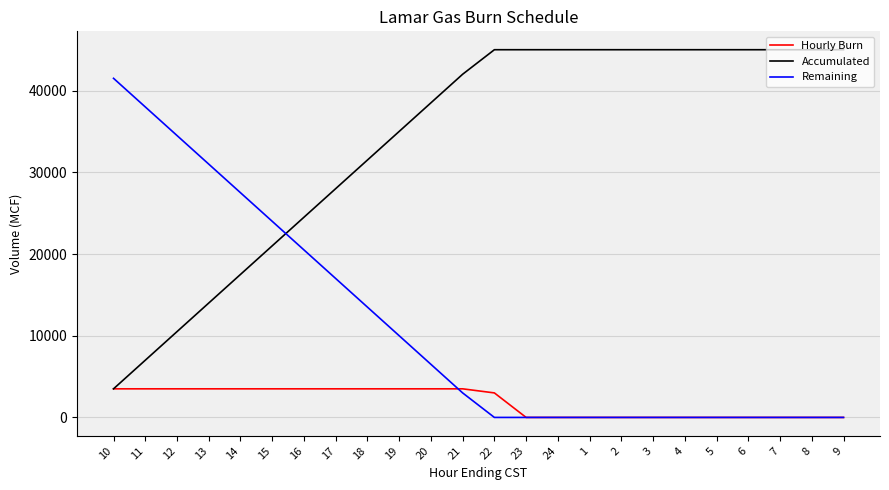

What is the maximum value shown in the chart?

45000